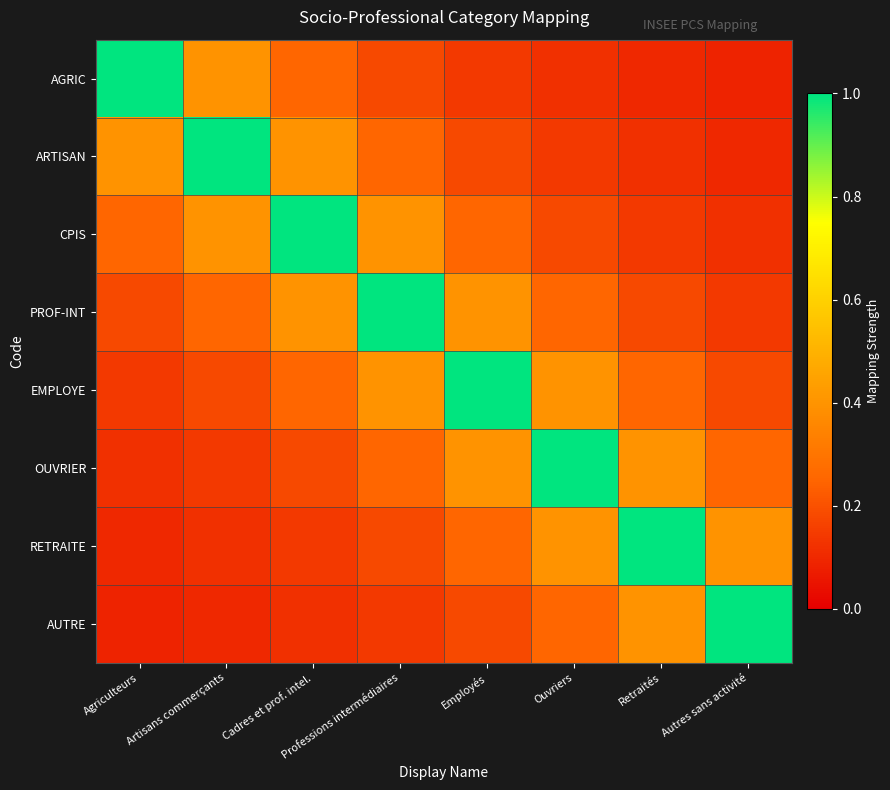

Which series has the largest total across all categories?

PROF-INT